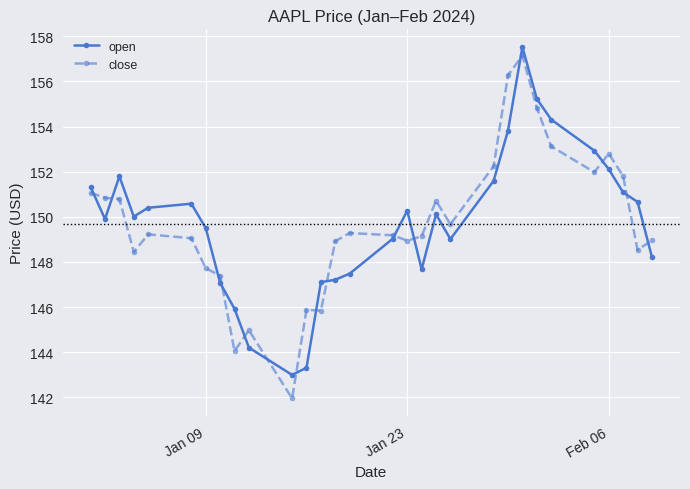

What are all the series names shown in the legend?

open, close